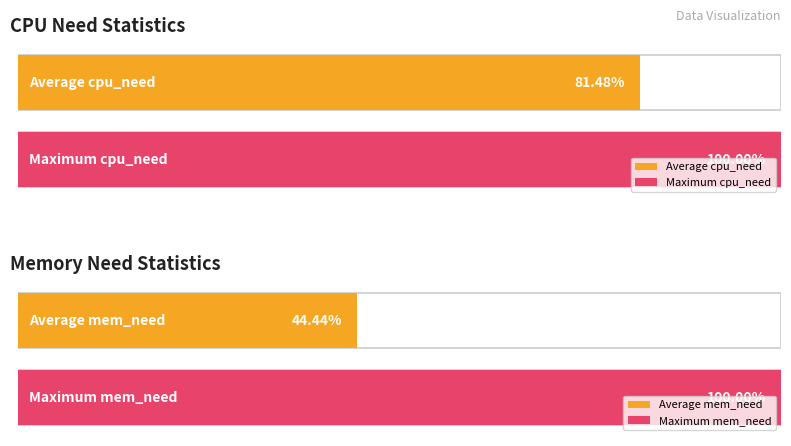

Which series has the widest spread of values?

mem_need